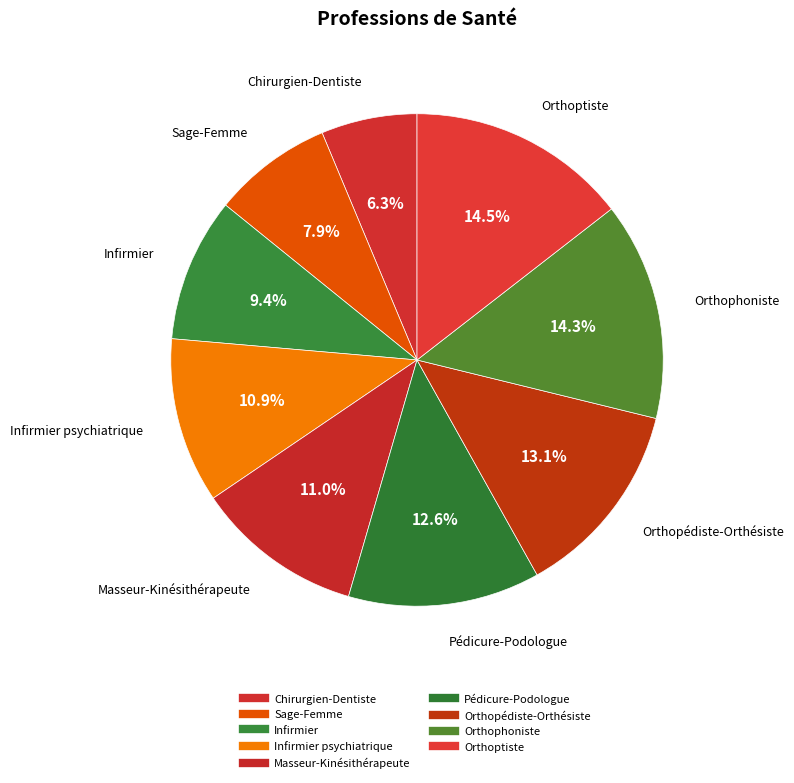

Rank the categories by value from highest to lowest.

Orthoptiste, Orthophoniste, Orthopédiste-Orthésiste, Pédicure-Podologue, Masseur-Kinésithérapeute, Infirmier psychiatrique, Infirmier, Sage-Femme, Chirurgien-Dentiste